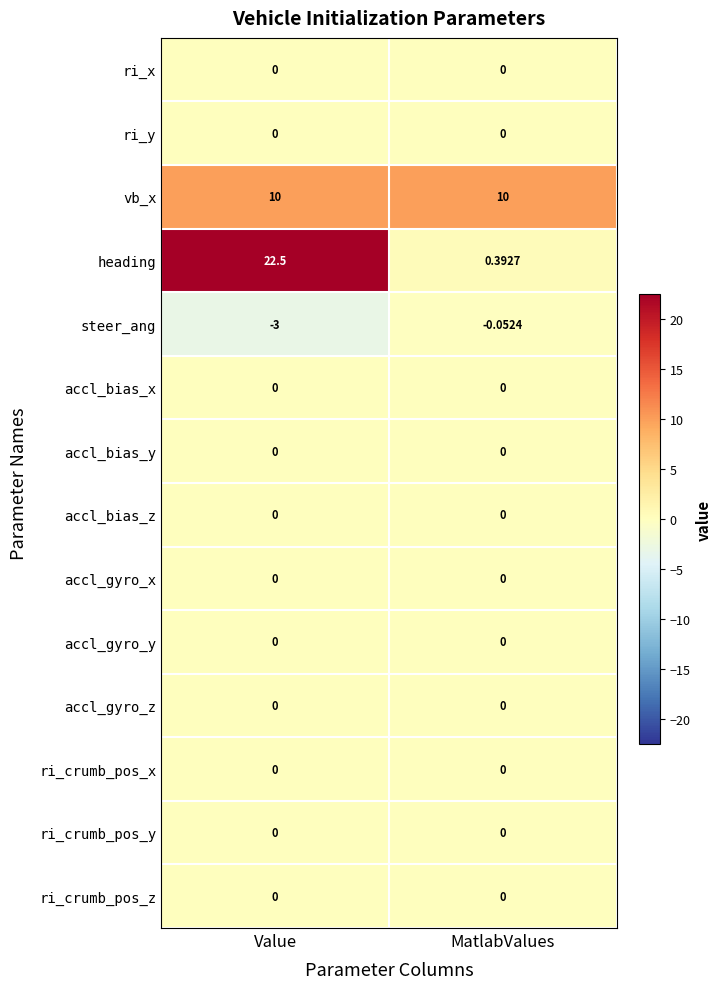

Which series changed the most between Value and MatlabValues?

heading